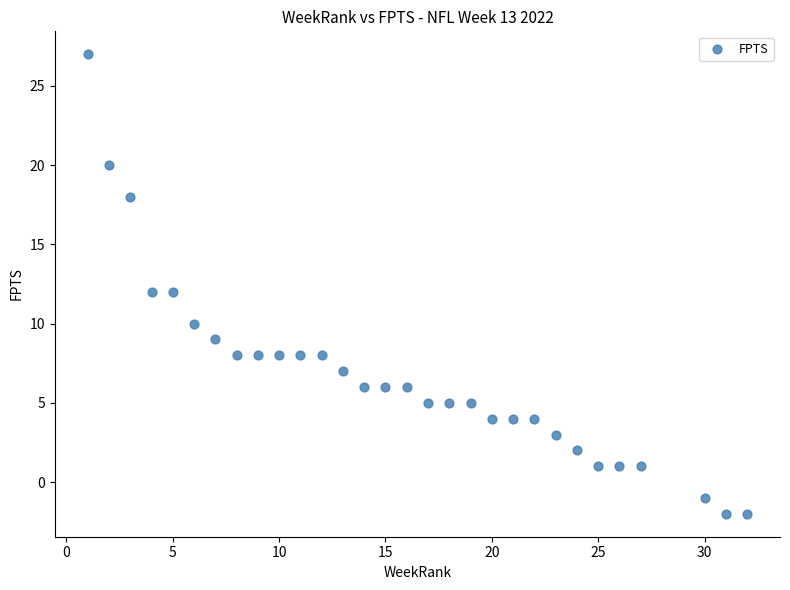

What is the range of Y values (max minus min)?

29